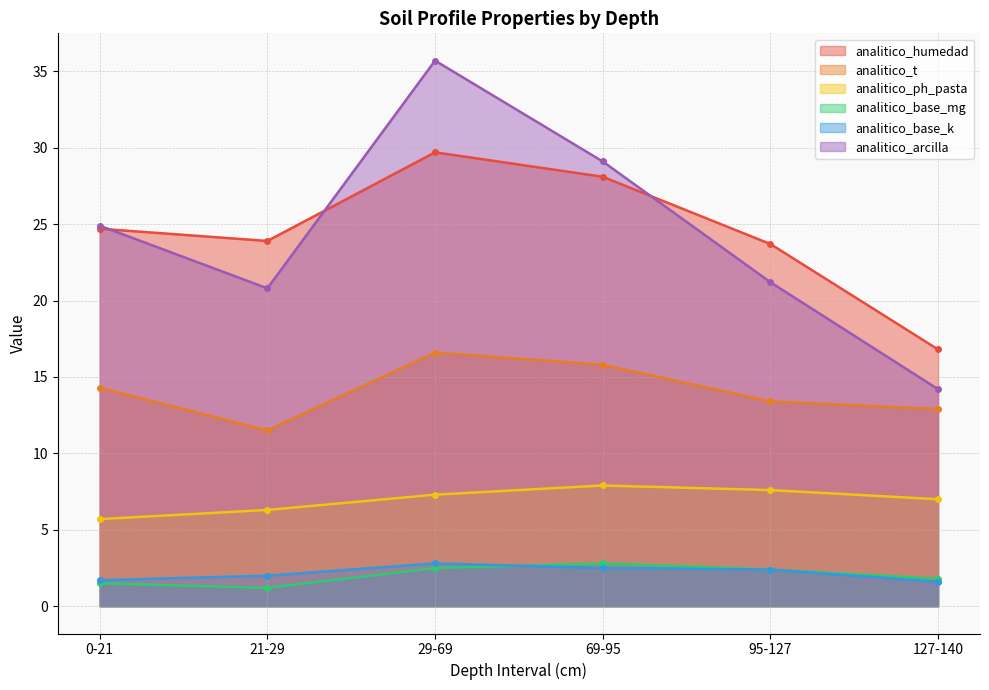

Read the analitico_t value at 21-29.

11.5